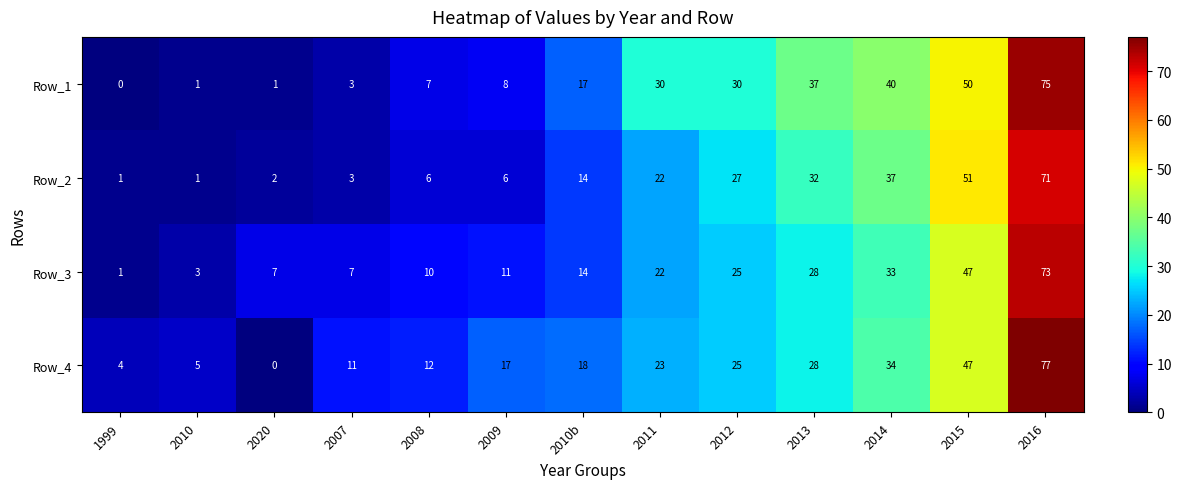

How many distinct data groups are displayed?

4